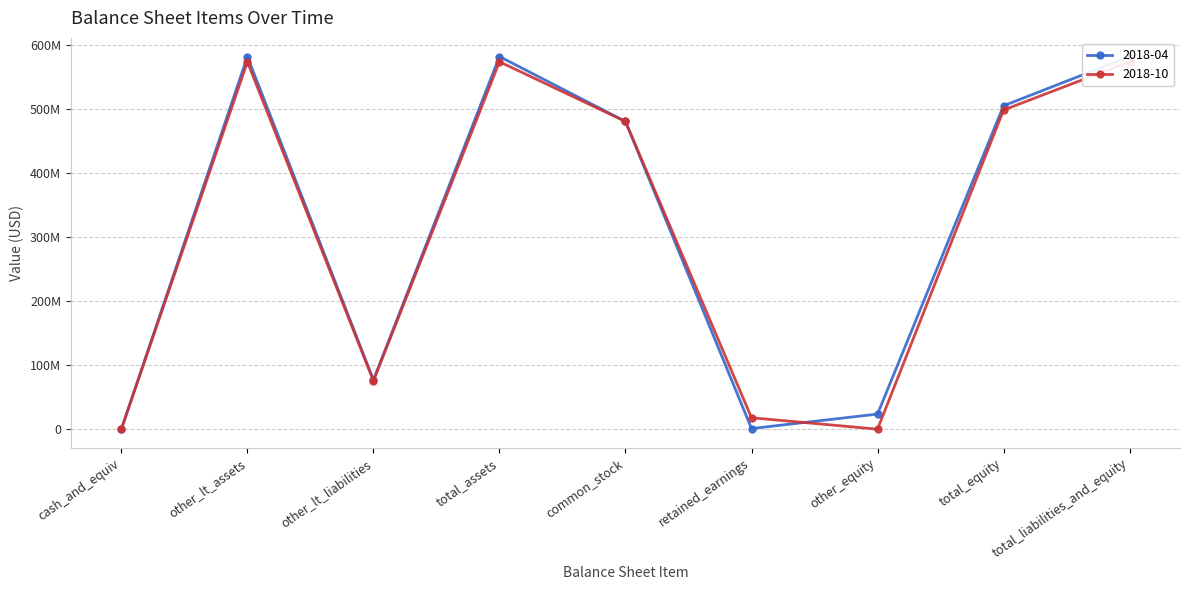

Does the chart have visible grid lines?

Yes